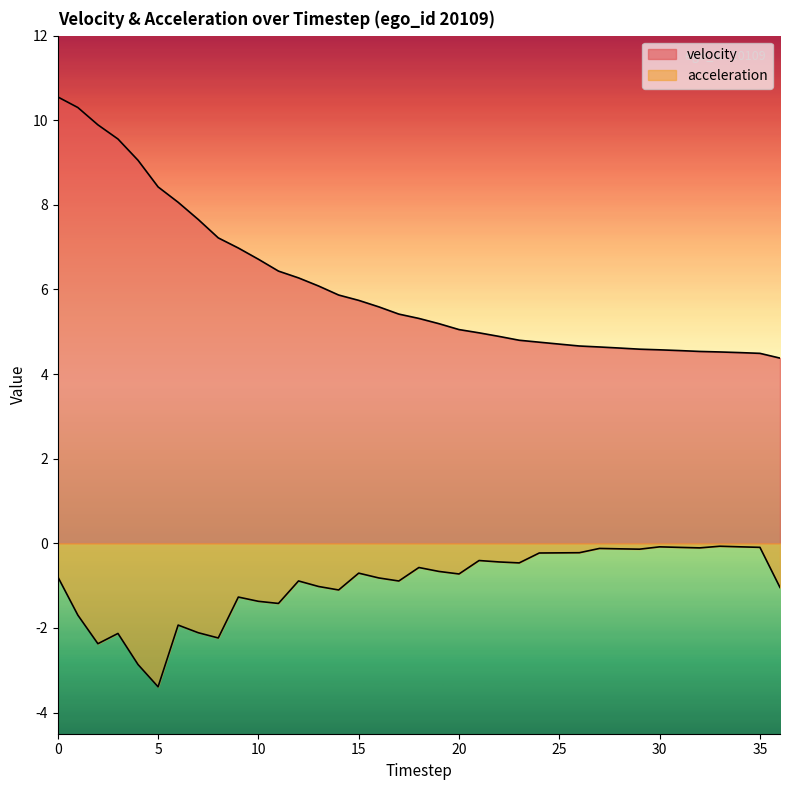

What is the sum of the velocity values at 19 and 22?

10.1